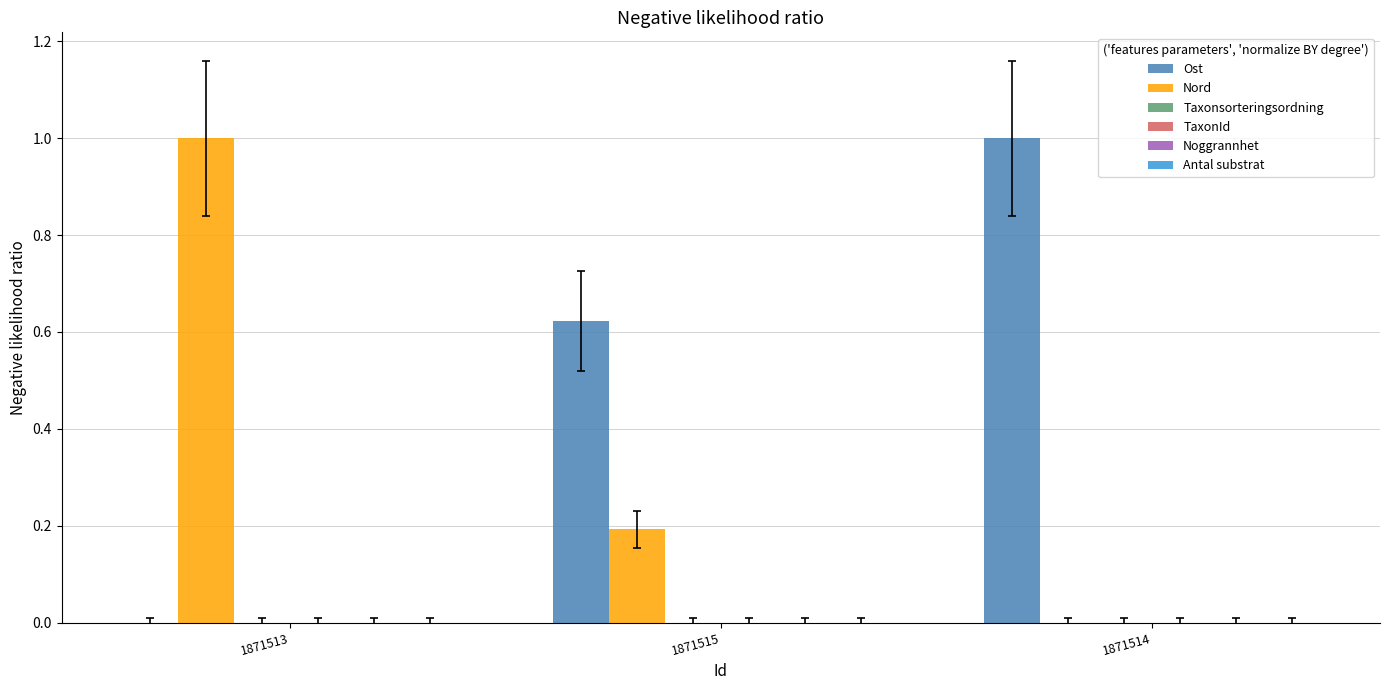

What is the greatest value displayed?

1.0